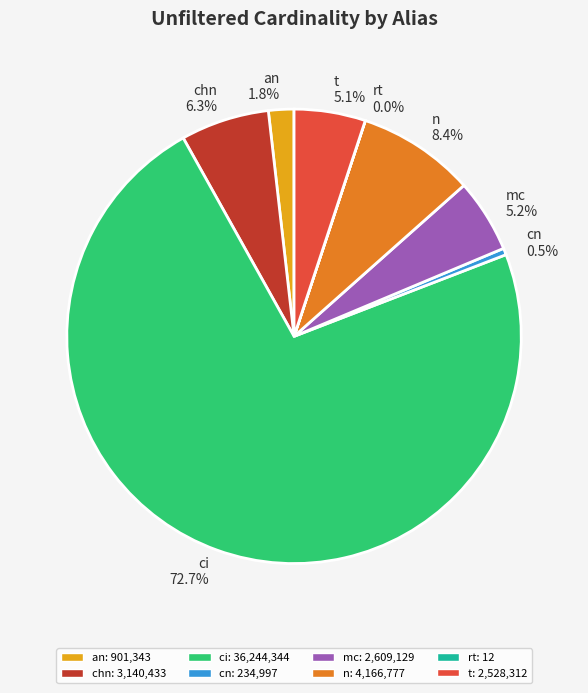

Which slice is the largest?

ci